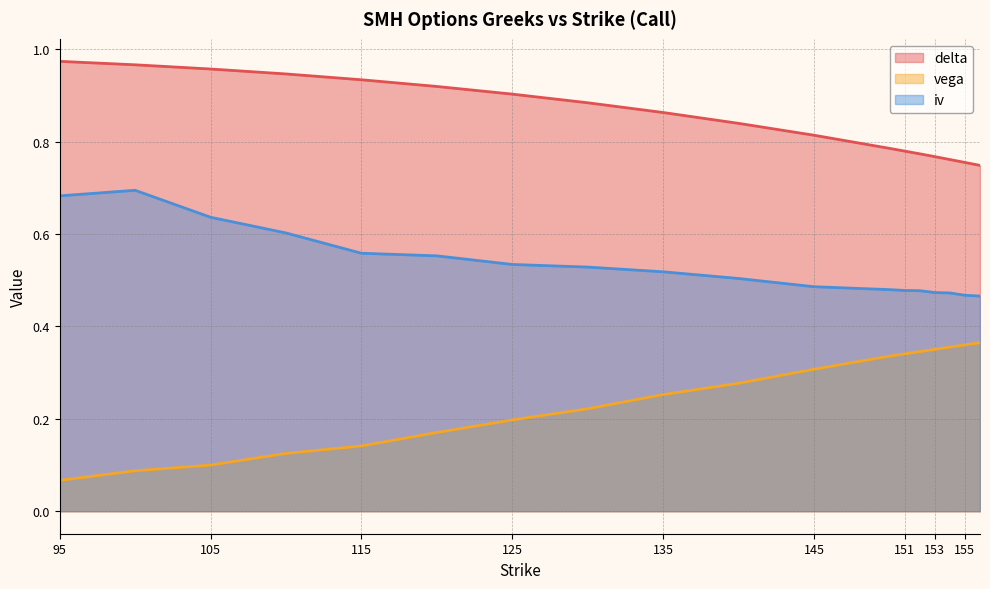

True or false: vega and delta cross at least once.

False